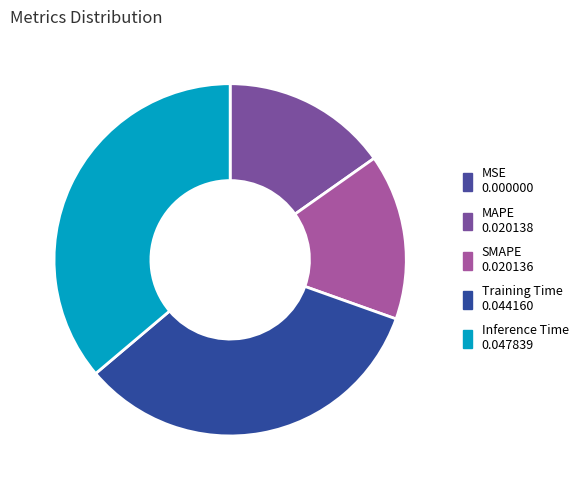

What is the largest slice in the pie chart?

Inference Time